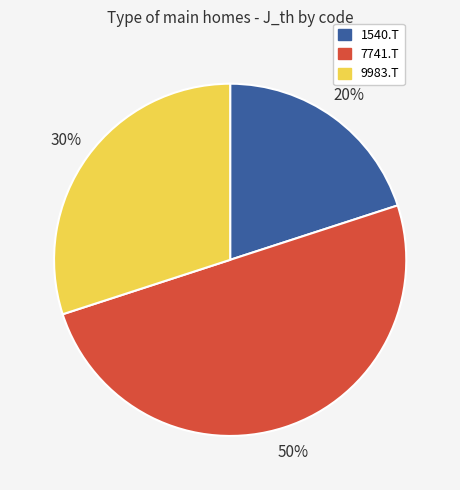

What is the smallest slice in the pie chart?

1540.T